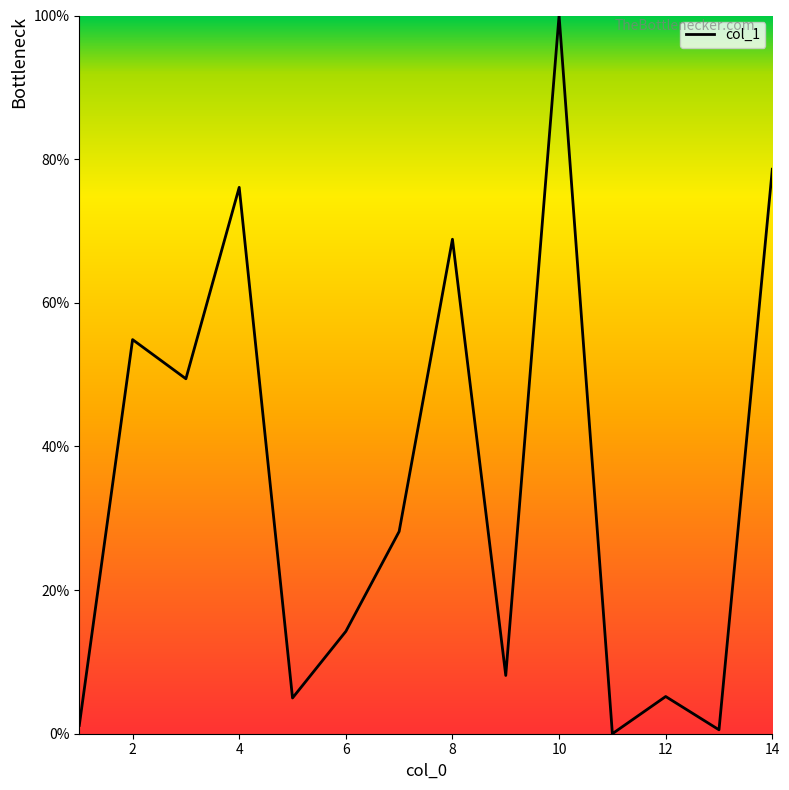

What is the difference between the maximum and minimum values?

100.0